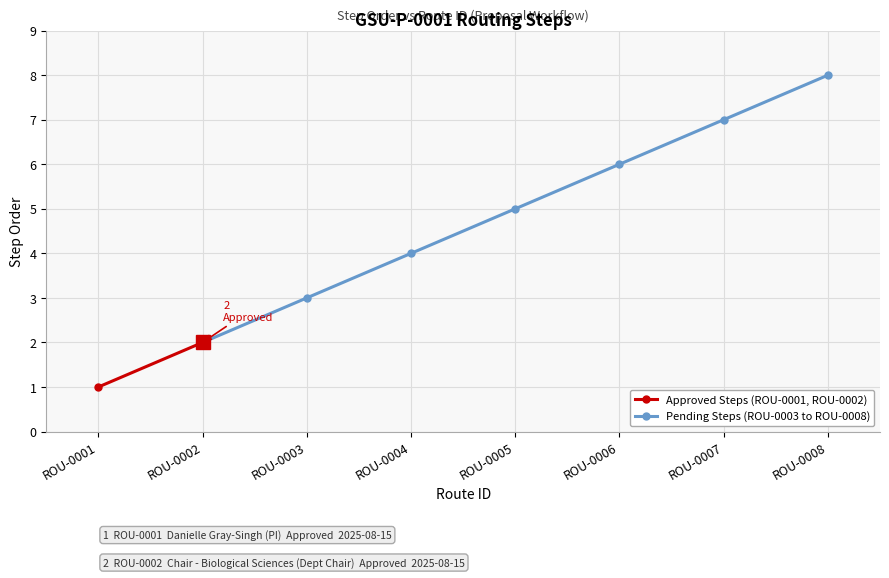

Rank the categories by value from highest to lowest.

ROU-0008, ROU-0007, ROU-0006, ROU-0005, ROU-0004, ROU-0003, ROU-0002, ROU-0001